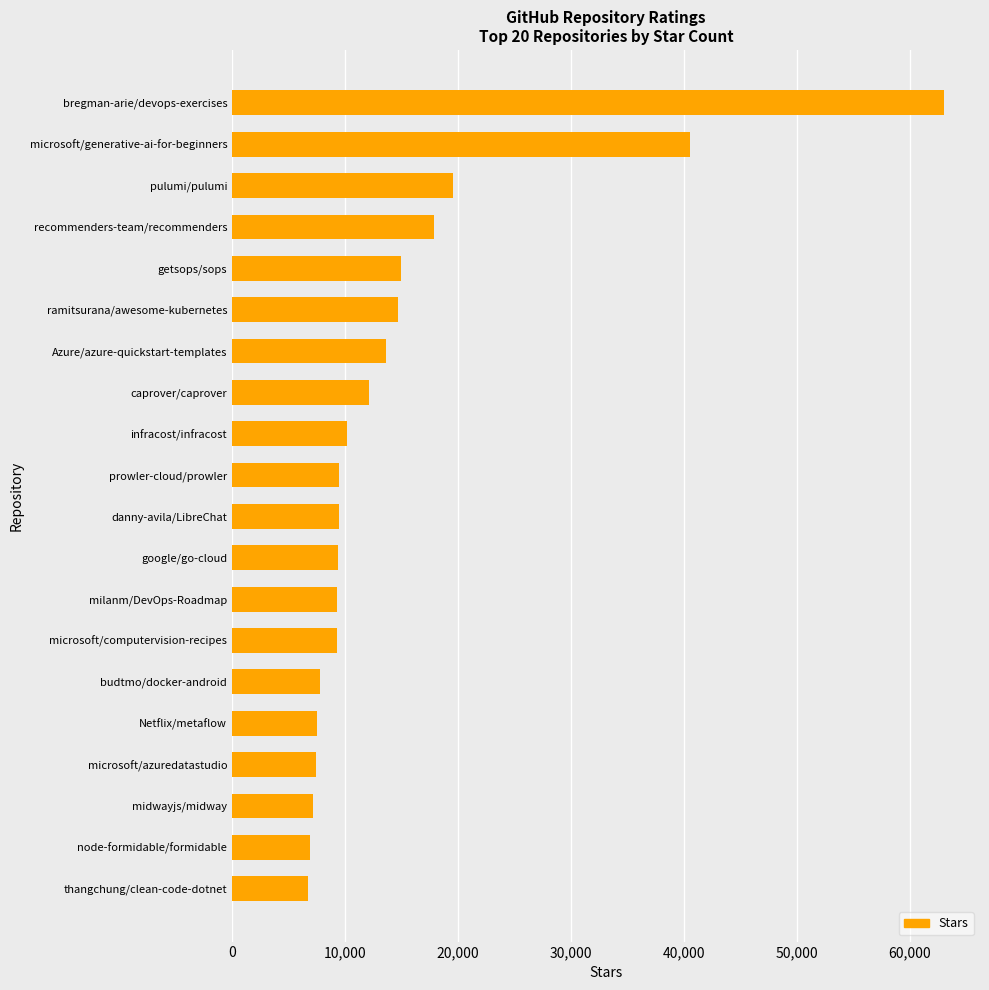

Is it true that the value at ramitsurana/awesome-kubernetes is 25682?

False